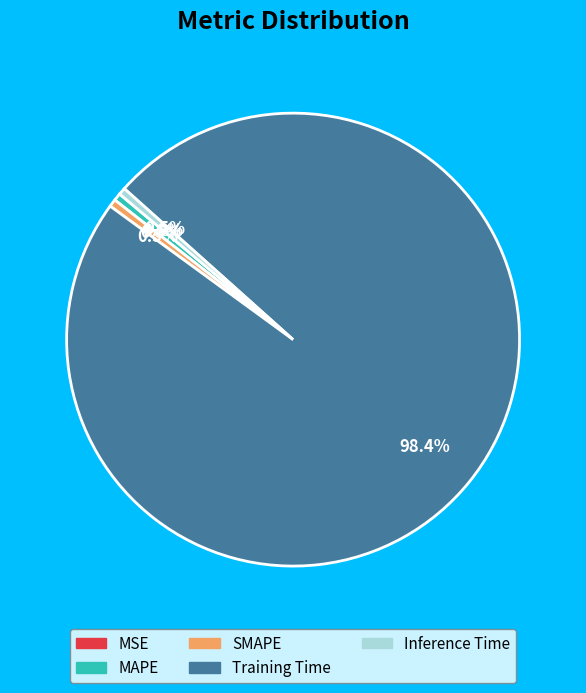

How much of the chart is everything except MAPE?

99.5%